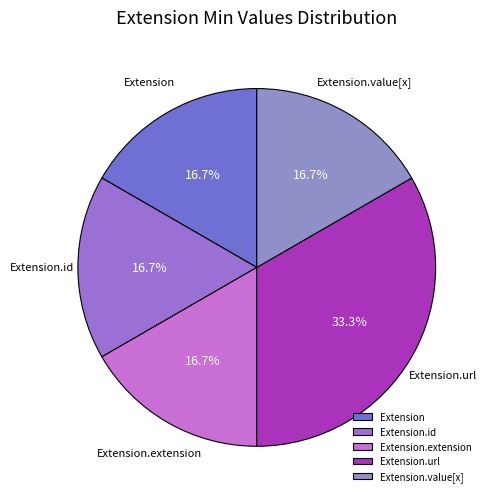

Is it true that Extension.value[x] is 1% of the pie?

False